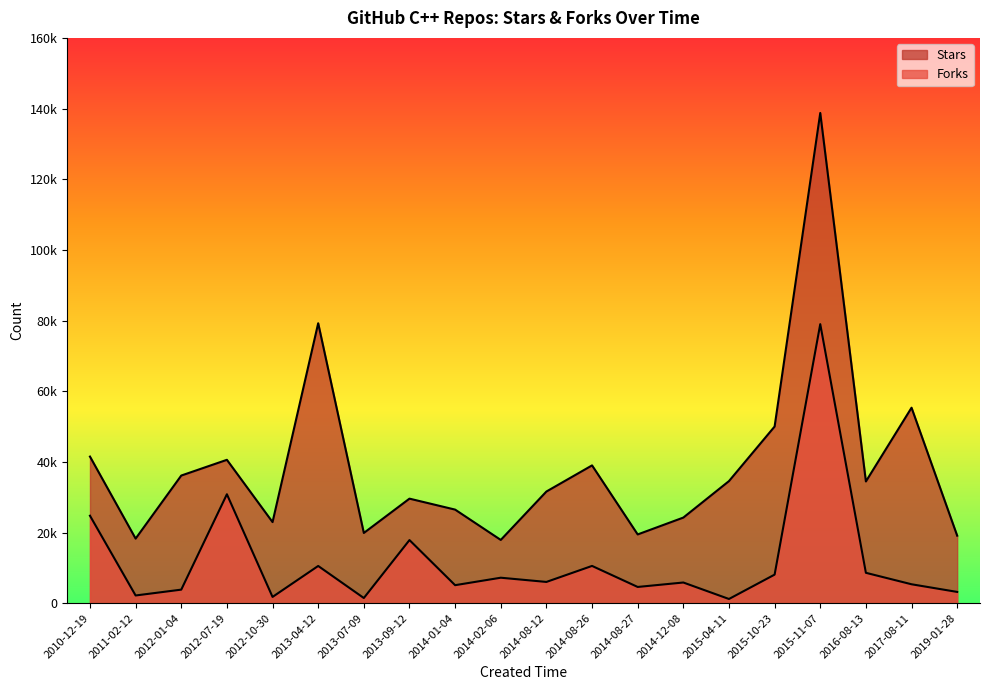

What is the total value across all series at 2010-12-19?

66237